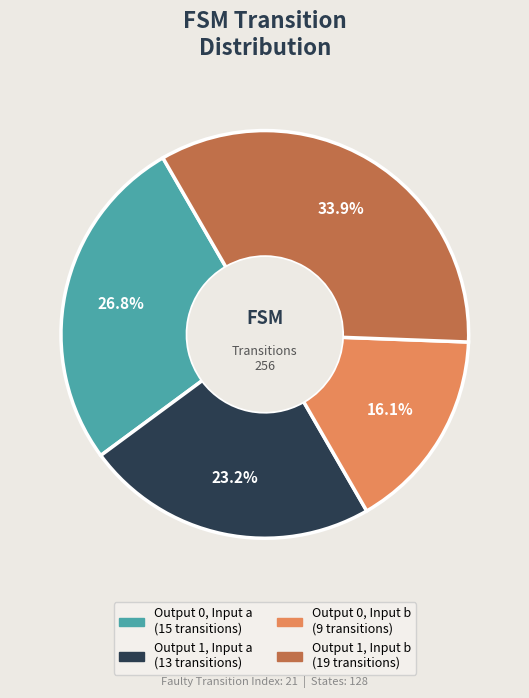

Is there a majority slice in this chart?

No